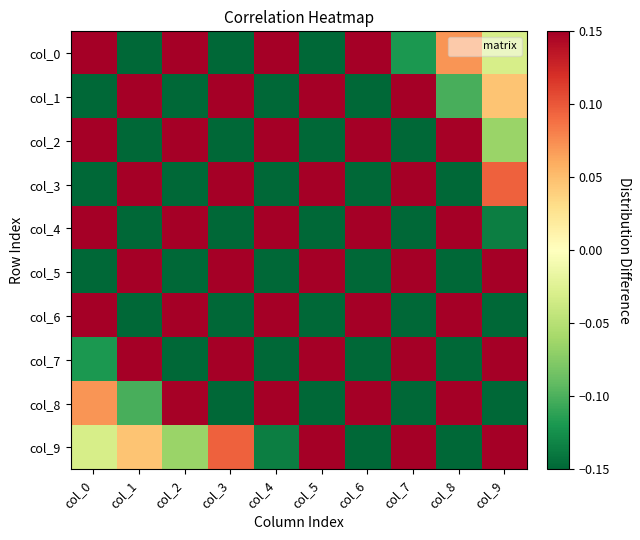

Reading left to right, what are all the values shown in this chart?

col_0: col_0=2.8	col_1=-1.2	col_2=0.9	col_3=-0.6	col_4=0.4	col_5=-0.3	col_6=0.2	col_7=-0.1	col_8=0.1	col_9=-0.0
col_1: col_0=-1.2	col_1=2.8	col_2=-1.2	col_3=0.9	col_4=-0.6	col_5=0.4	col_6=-0.3	col_7=0.2	col_8=-0.1	col_9=0.0
col_2: col_0=0.9	col_1=-1.2	col_2=2.8	col_3=-1.2	col_4=0.9	col_5=-0.6	col_6=0.4	col_7=-0.2	col_8=0.1	col_9=-0.1
col_3: col_0=-0.6	col_1=0.9	col_2=-1.2	col_3=2.8	col_4=-1.2	col_5=0.8	col_6=-0.6	col_7=0.4	col_8=-0.2	col_9=0.1
col_4: col_0=0.4	col_1=-0.6	col_2=0.9	col_3=-1.2	col_4=2.7	col_5=-1.2	col_6=0.8	col_7=-0.5	col_8=0.3	col_9=-0.1
col_5: col_0=-0.3	col_1=0.4	col_2=-0.6	col_3=0.8	col_4=-1.2	col_5=2.7	col_6=-1.2	col_7=0.8	col_8=-0.4	col_9=0.2
col_6: col_0=0.2	col_1=-0.3	col_2=0.4	col_3=-0.6	col_4=0.8	col_5=-1.2	col_6=2.7	col_7=-1.1	col_8=0.7	col_9=-0.3
col_7: col_0=-0.1	col_1=0.2	col_2=-0.2	col_3=0.4	col_4=-0.5	col_5=0.8	col_6=-1.1	col_7=2.6	col_8=-0.9	col_9=0.4
col_8: col_0=0.1	col_1=-0.1	col_2=0.1	col_3=-0.2	col_4=0.3	col_5=-0.4	col_6=0.7	col_7=-0.9	col_8=2.3	col_9=-0.6
col_9: col_0=-0.0	col_1=0.0	col_2=-0.1	col_3=0.1	col_4=-0.1	col_5=0.2	col_6=-0.3	col_7=0.4	col_8=-0.6	col_9=1.8